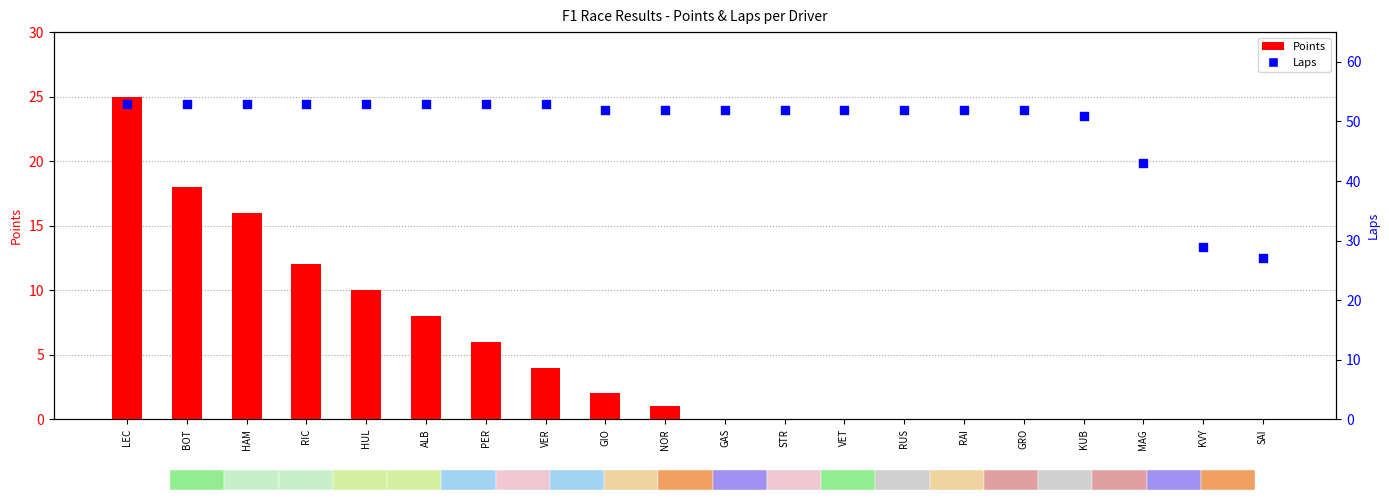

At which category is the sum across all series the highest?

LEC